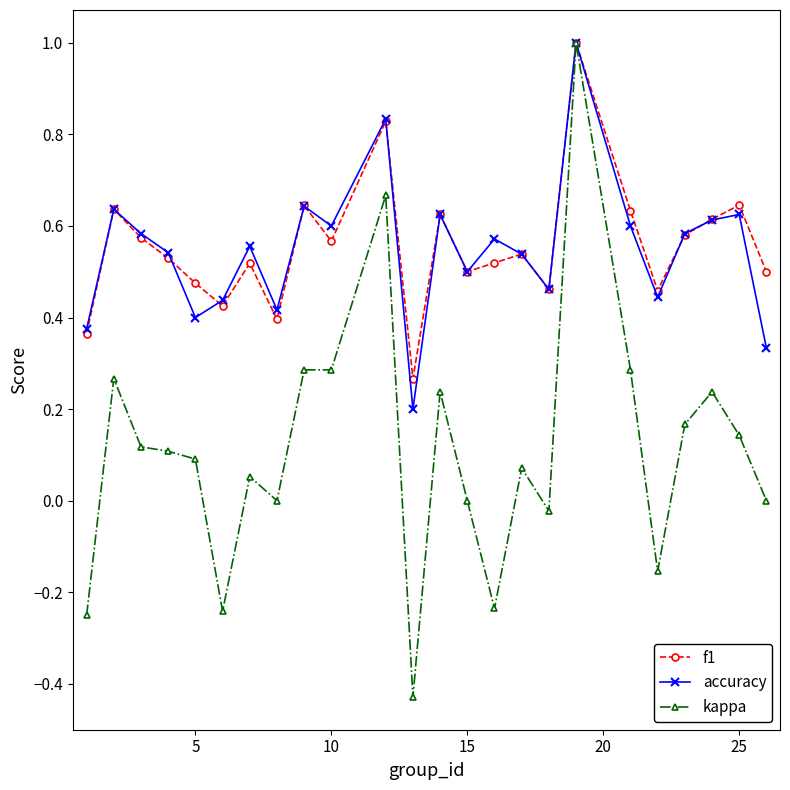

True or false: accuracy has more than 2 interior local peaks.

True